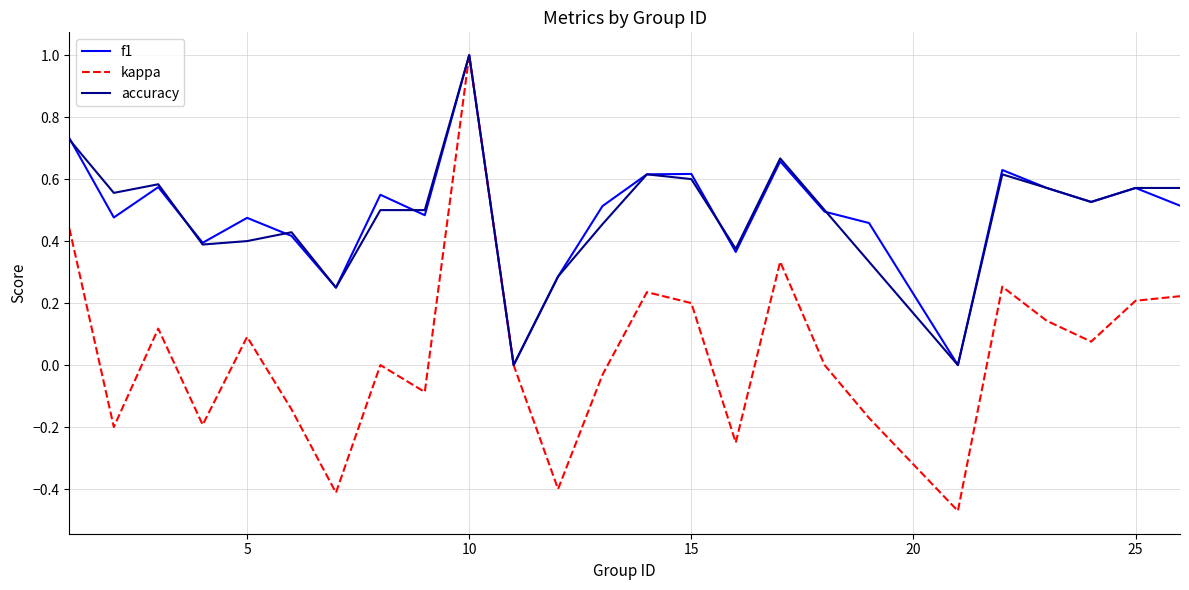

How many lines are shown in the chart?

3